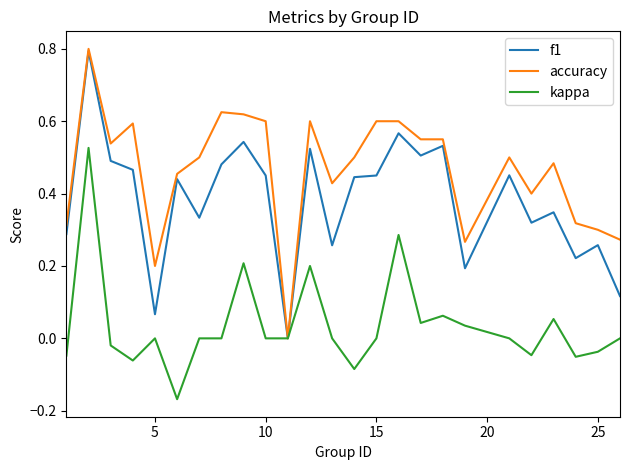

Which series has the largest total across all categories?

accuracy